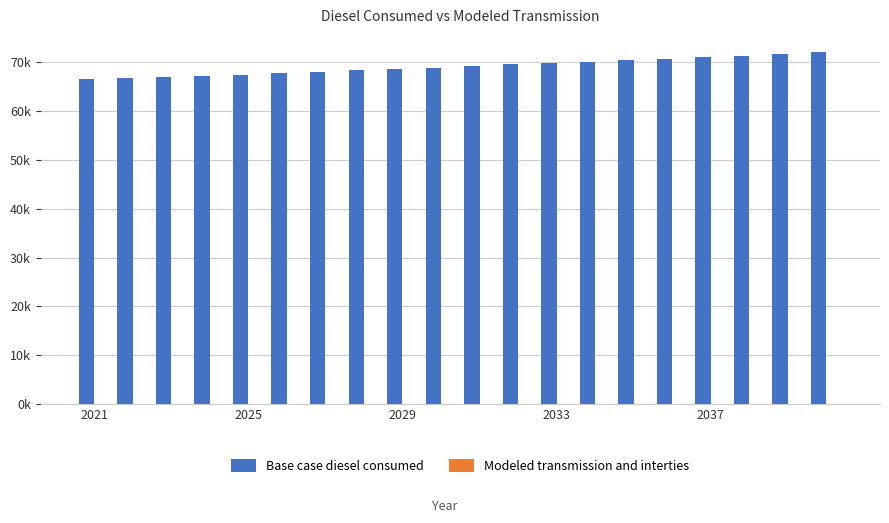

Are the bars horizontal?

No